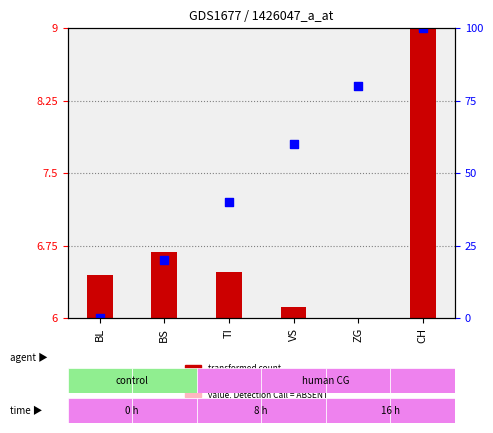

Which series reaches the maximum Y coordinate?

percentile rank within the sample